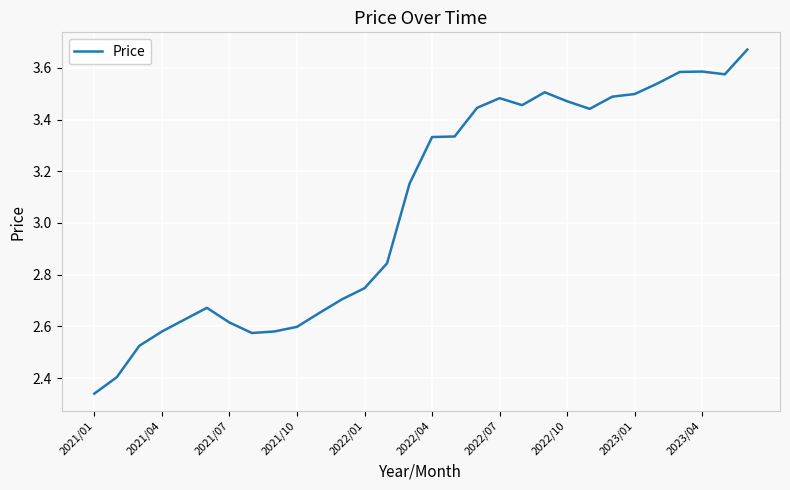

What is the difference between the maximum and minimum values?

1.3